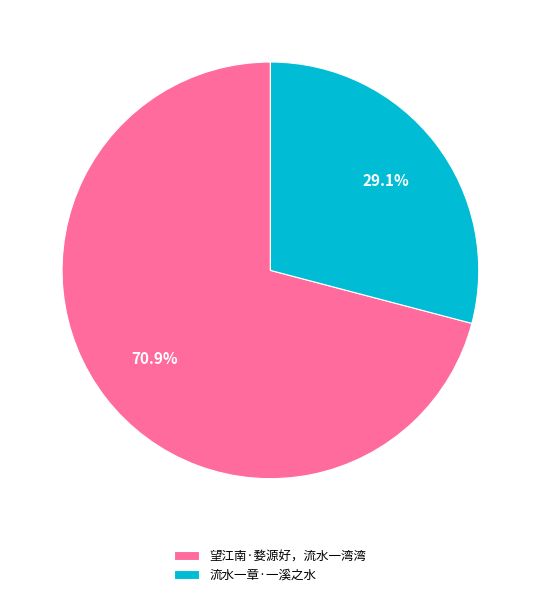

Combined, what portion of the pie is 流水一章·一溪之水 and 望江南·婺源好，流水一湾湾?

100.0%